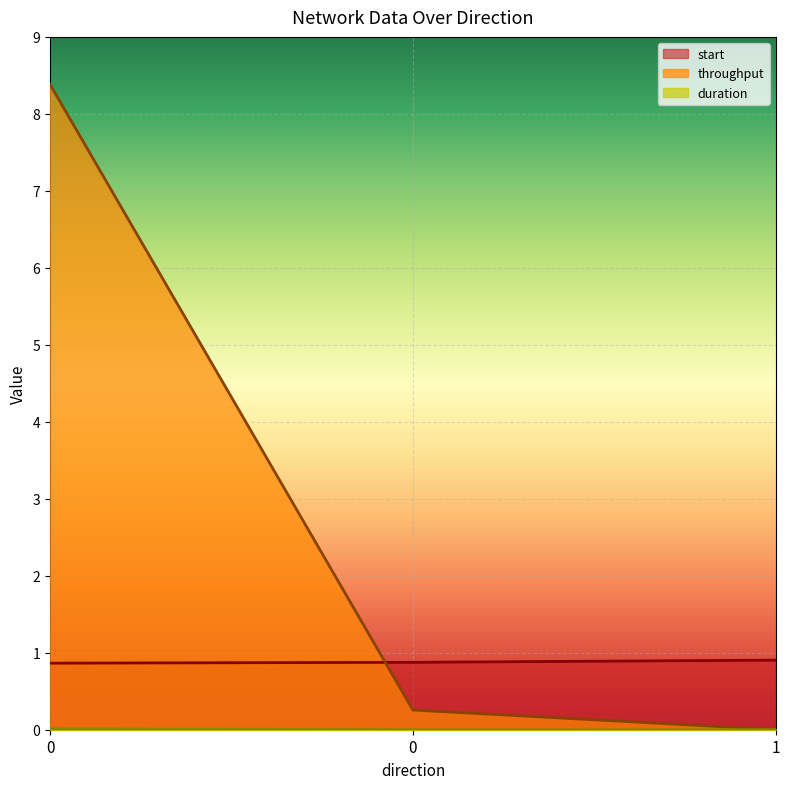

What are all the series names shown in the legend?

start, throughput, duration